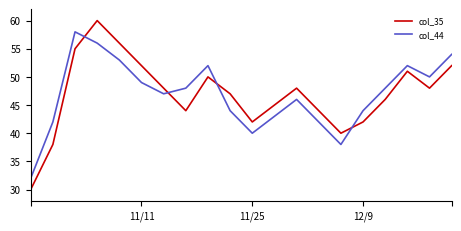

List the series in order of their peak value, highest first.

col_35, col_44